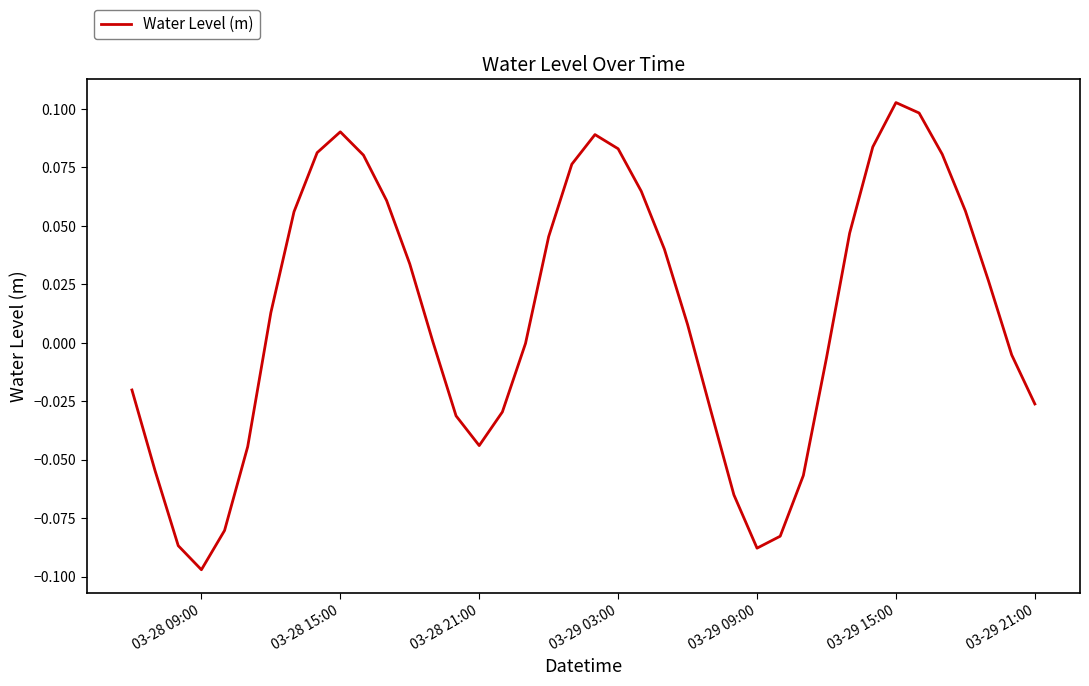

Which label corresponds to the largest value in the chart?

03-29 15:00